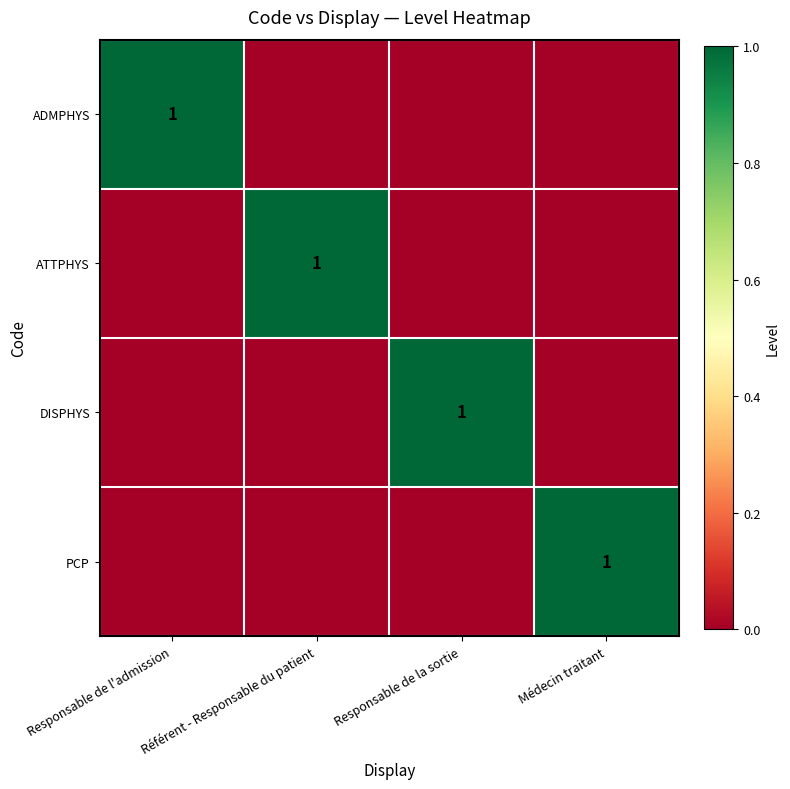

What is the difference between the highest and lowest values at Référent - Responsable du patient?

1